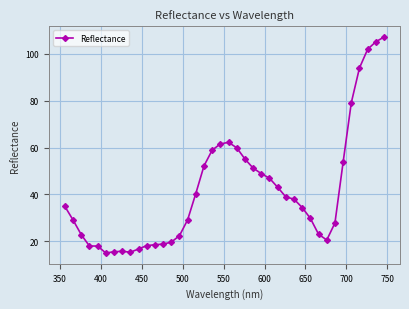

What is the difference between the second highest and second lowest values?

90.0